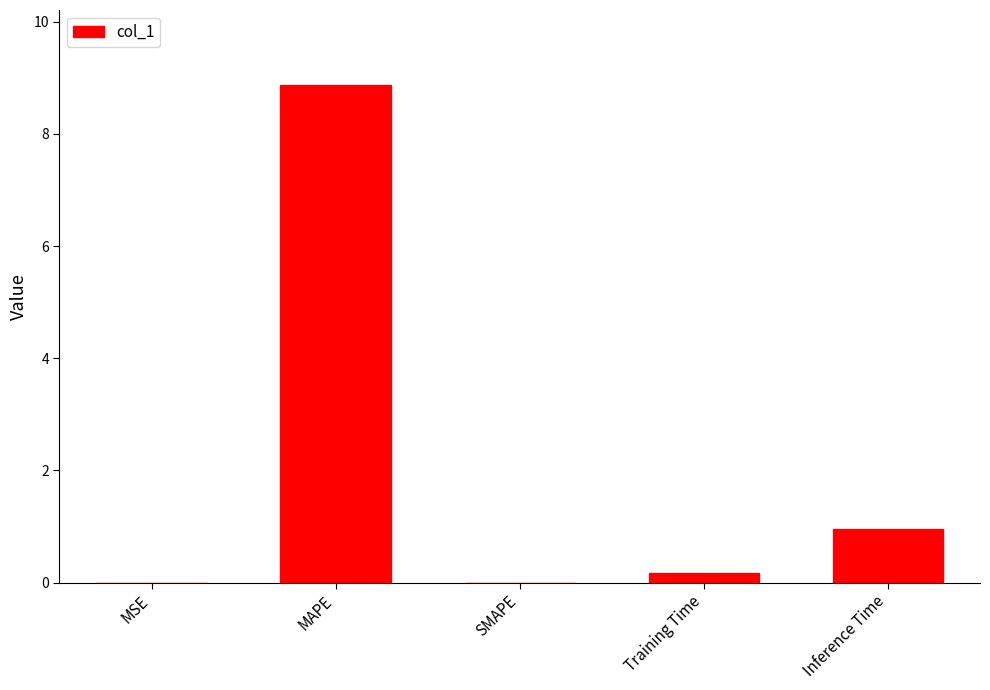

What is the sum of all values?

10.0